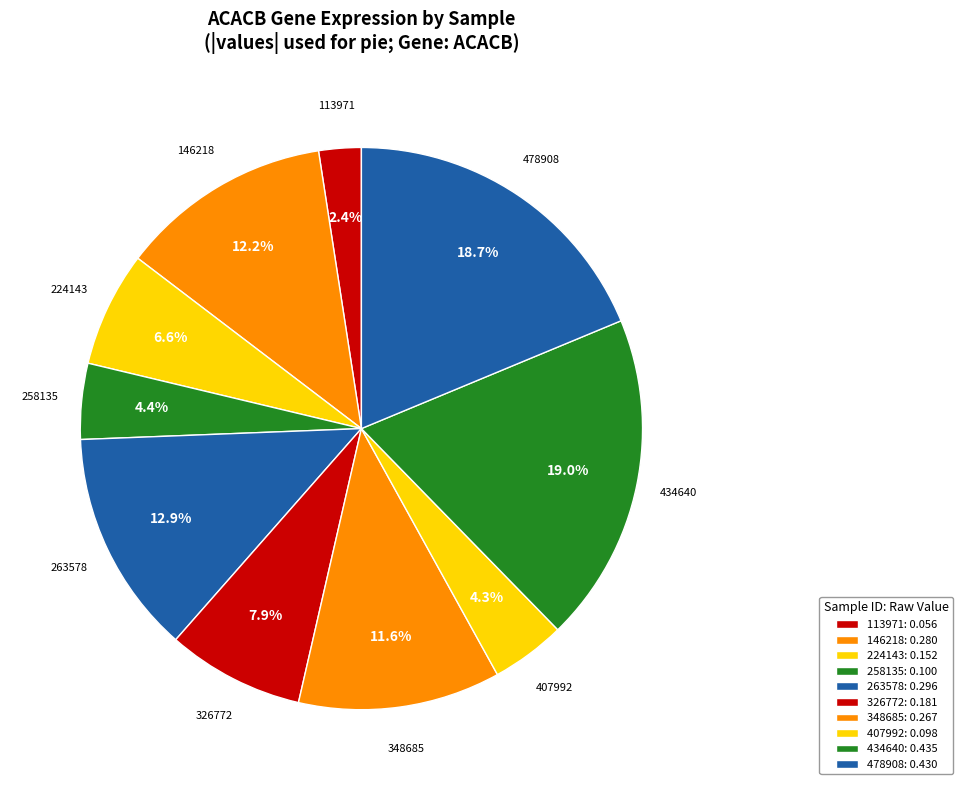

To the nearest percent, what is the difference between the largest and smallest slice percentages?

17%